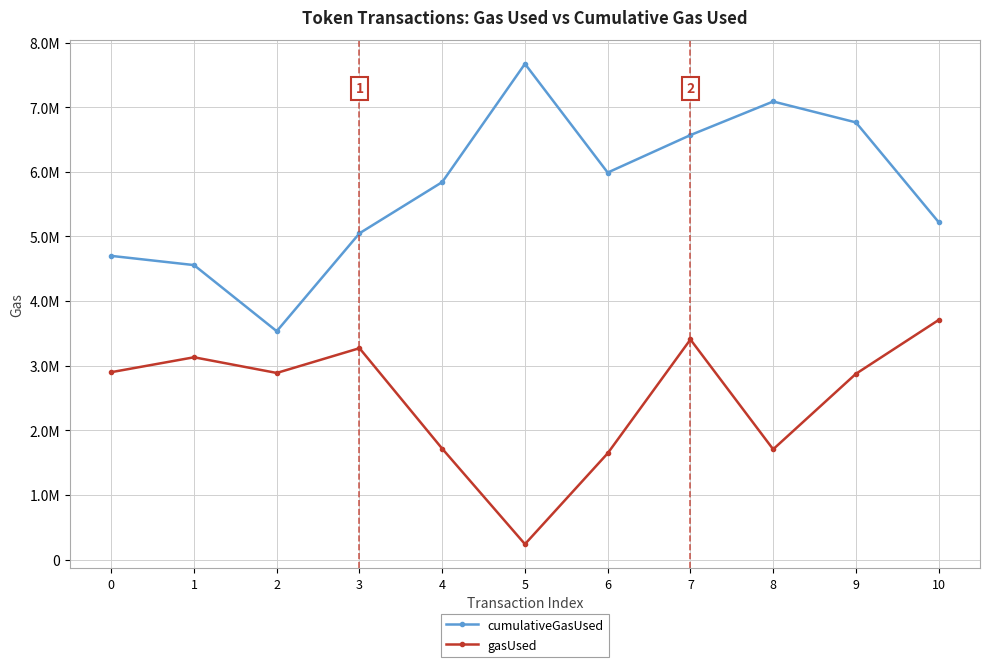

What are all the series names shown in the legend?

cumulativeGasUsed, gasUsed